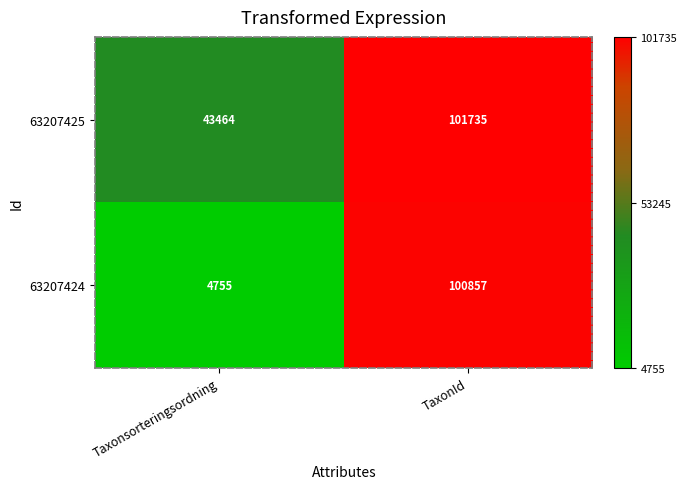

What is the maximum value shown in the chart?

101735